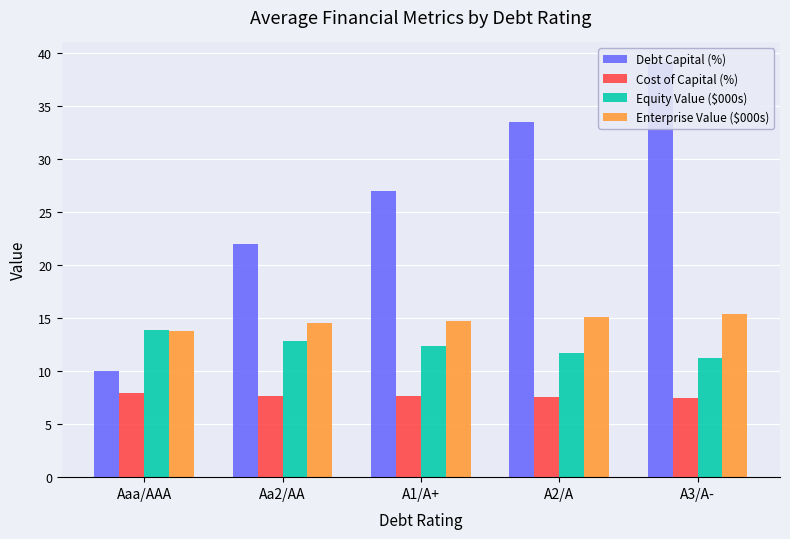

What is the difference between the second highest and second lowest values in the Enterprise Value ($000s) series?

0.6